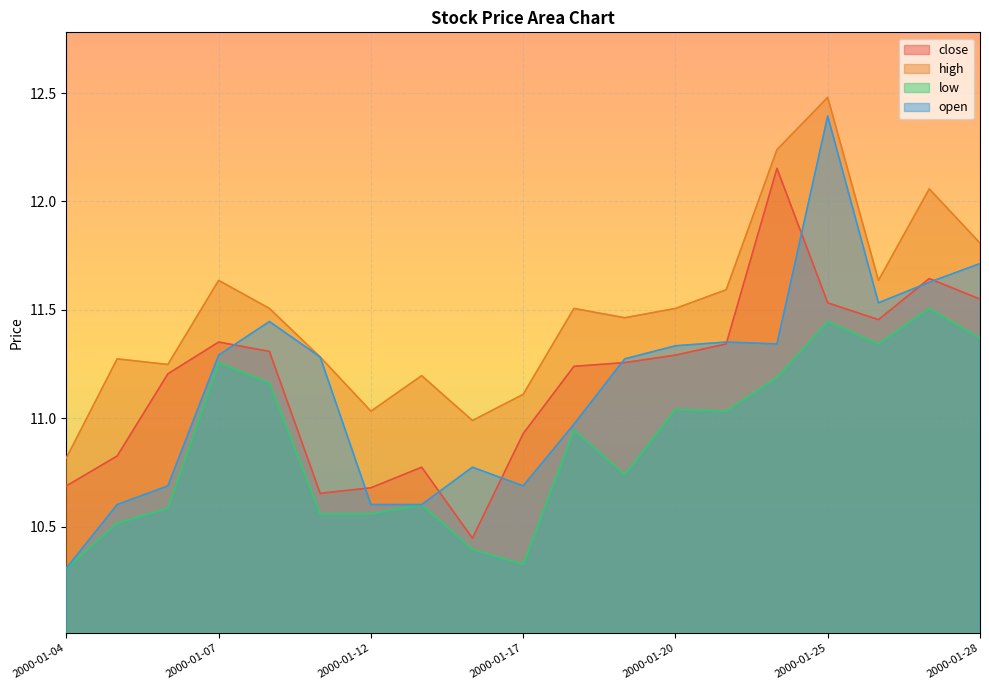

Does the chart display data point markers on the line(s)?

No